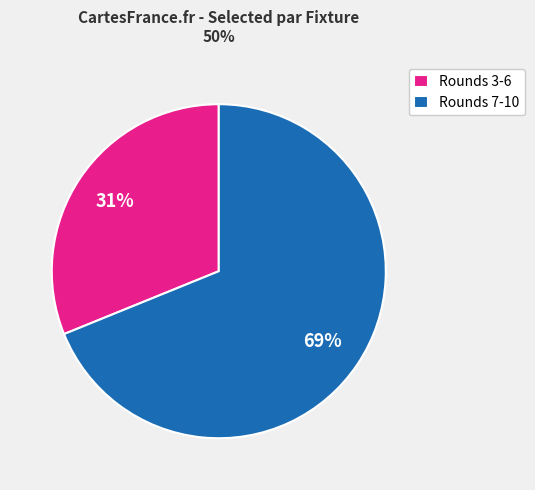

To the nearest percent, what portion does Rounds 3-6 represent?

31%